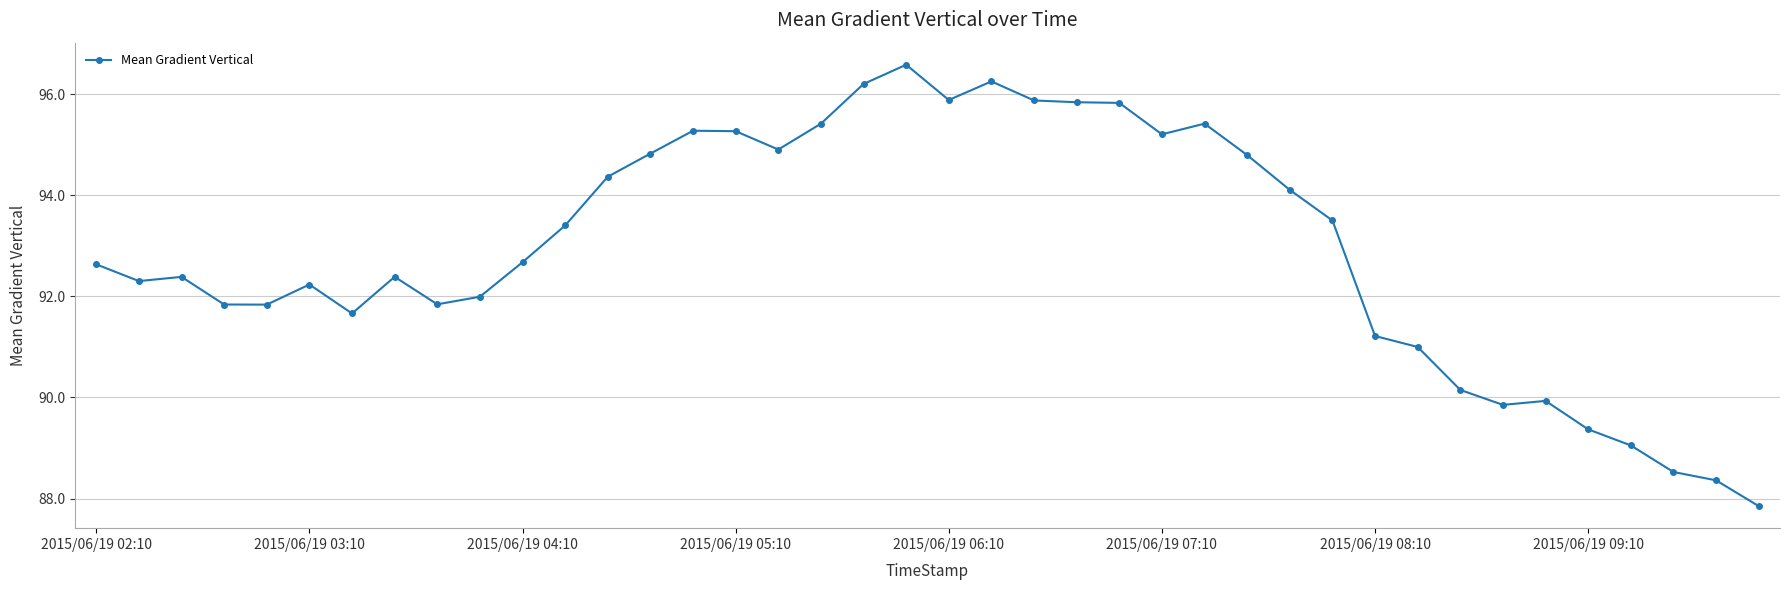

What is the difference between the second highest and second lowest values?

7.9